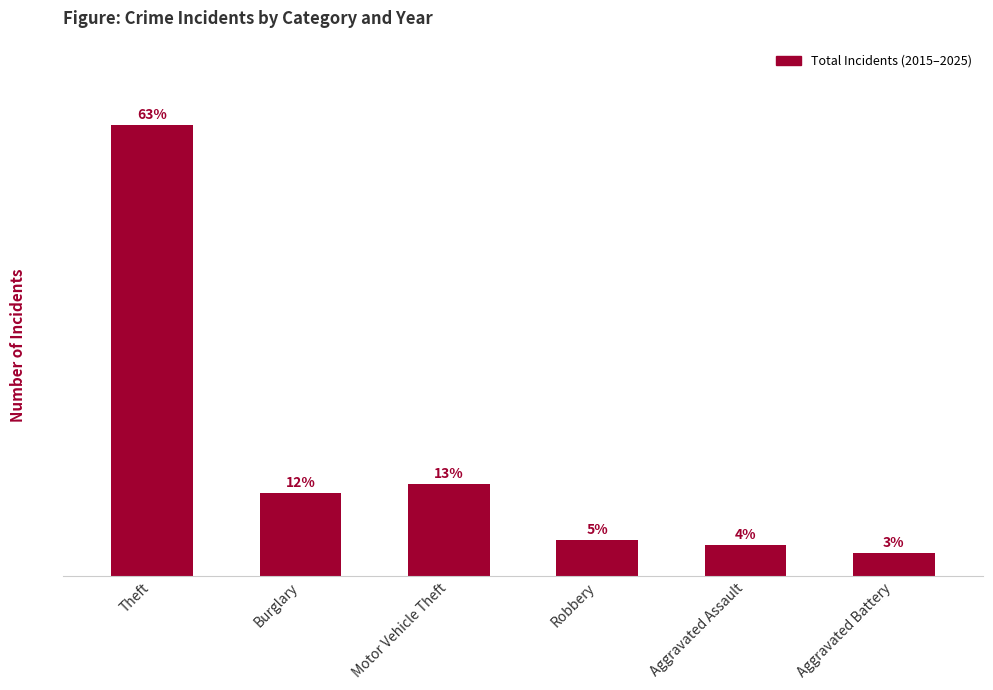

Does the chart contain any negative values?

No